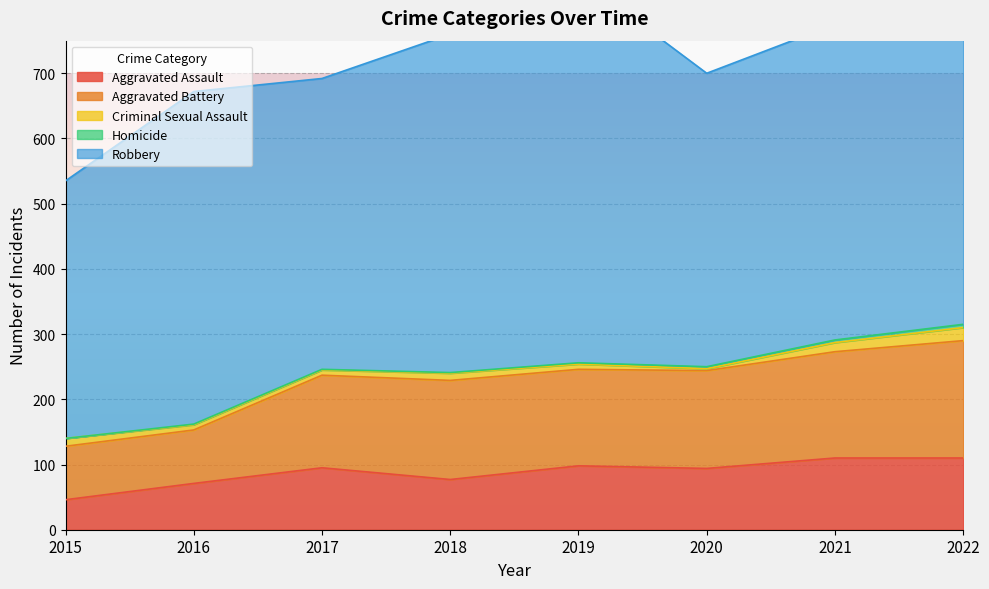

True or false: Aggravated Battery and Criminal Sexual Assault cross at least once.

False